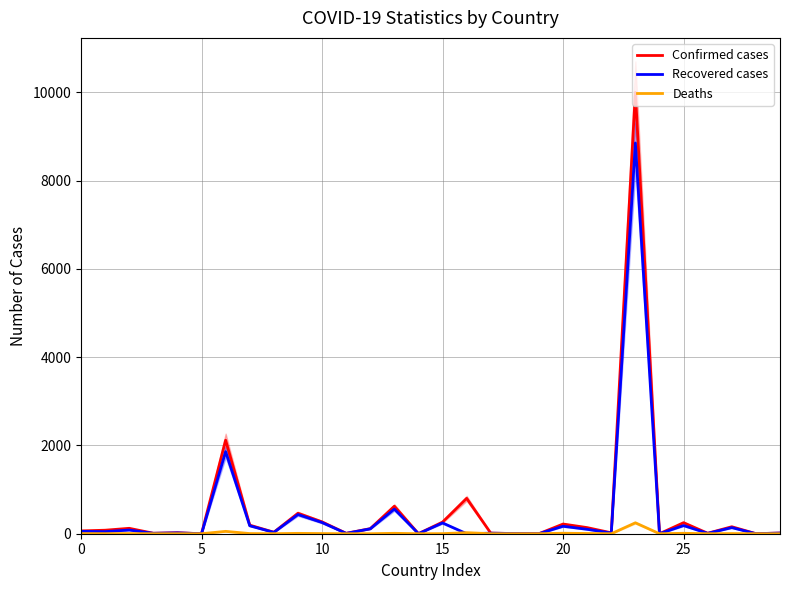

How many values in the Deaths series exceed 1?

16